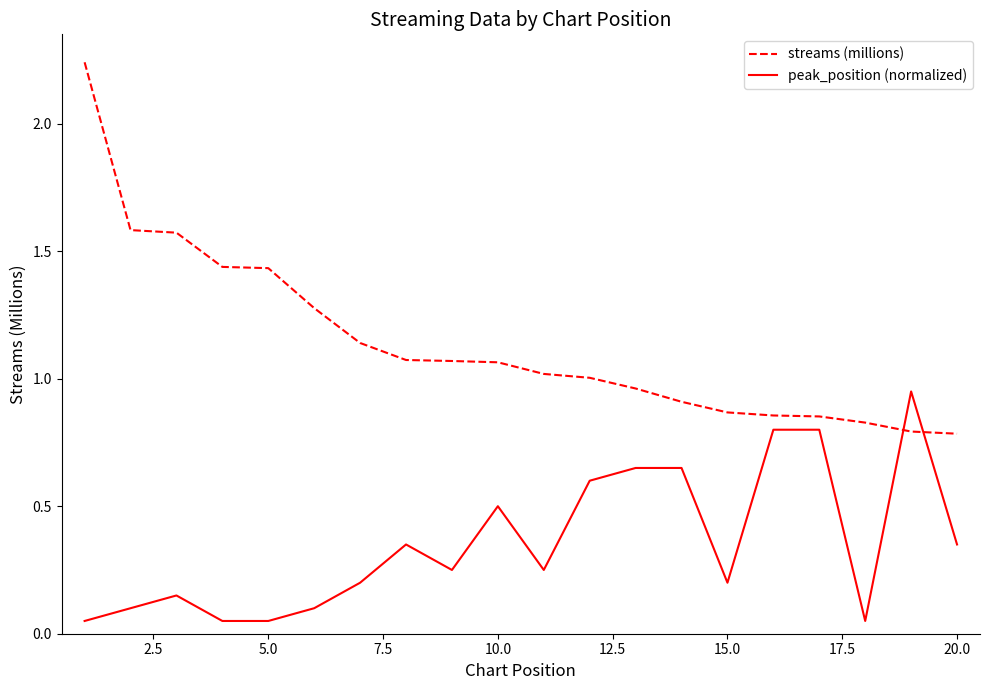

Which series has the widest spread of values?

streams (millions)